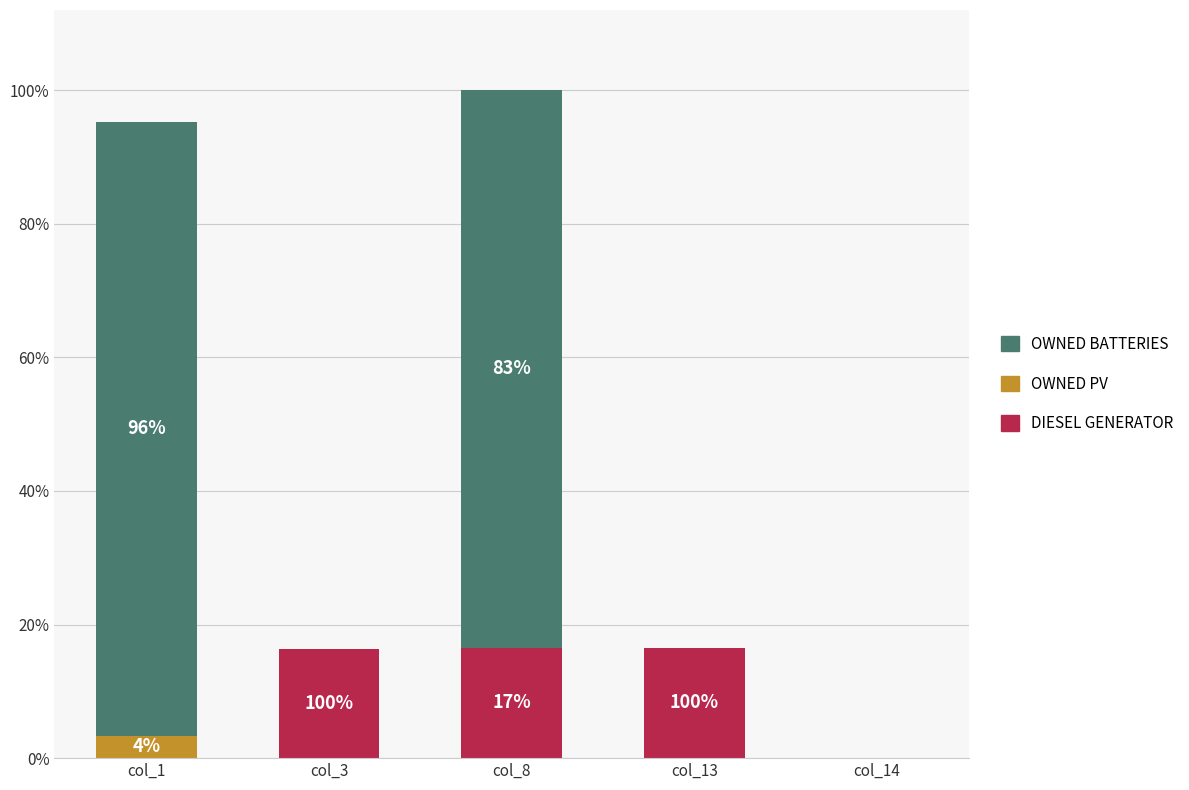

Does the chart contain stacked bars?

Yes